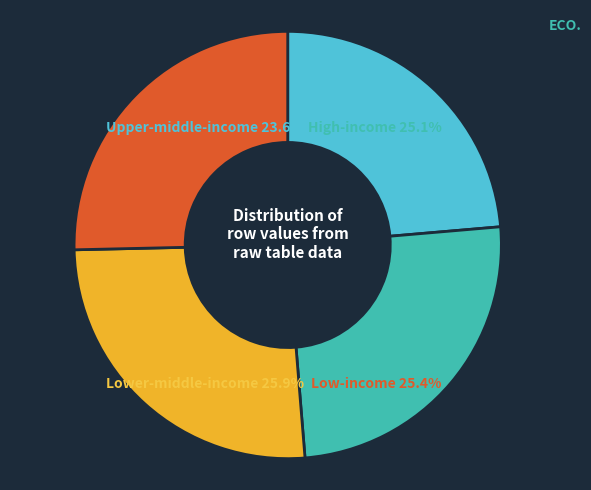

Approximately how many times larger is the value at 0 compared to 2?

0.9